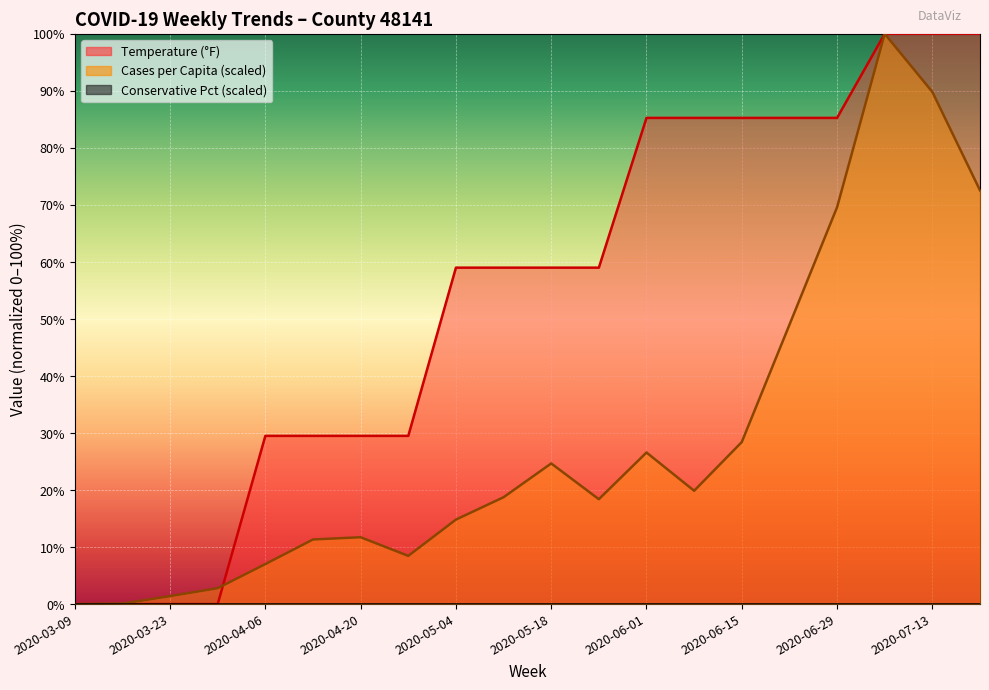

How many values in the Cases per Capita (×1e-3) series exceed 18?

11